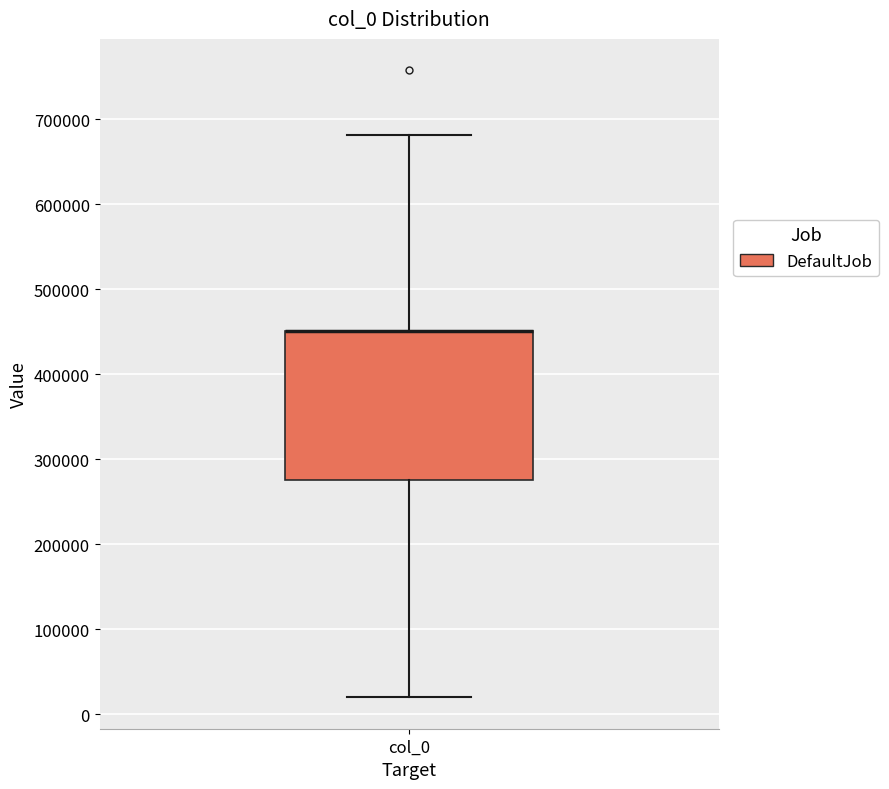

Read this box plot against the y-axis: the position of the median line, the range covered by the box, and the ends of both whiskers. The values are not printed on the chart, so give them approximately, as read against the axis.

median 450000 (drawn on the box's upper edge), box 280000 to 450000, whiskers 20000 to 680000